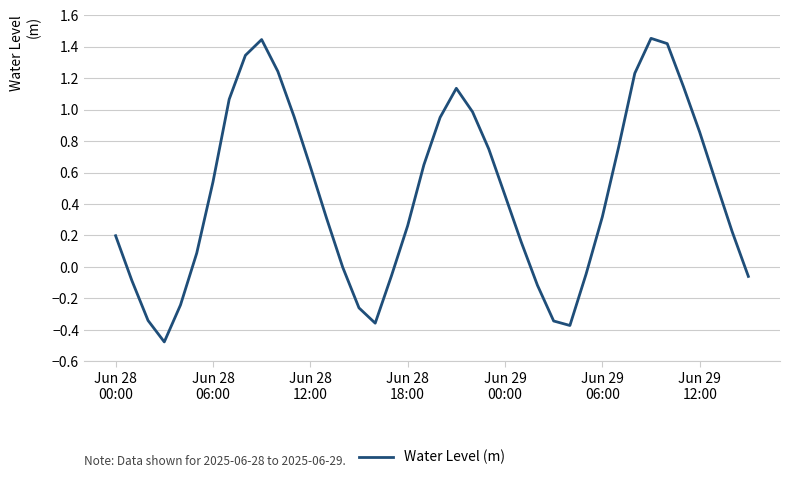

Is this an area chart (filled region under the line)?

No